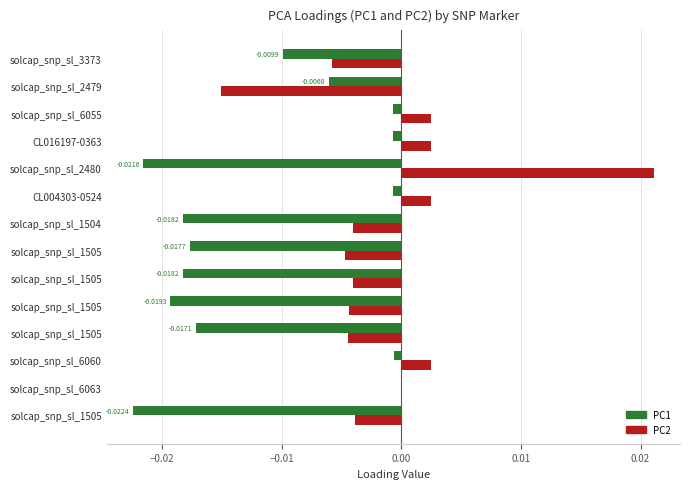

How many series are shown in this chart?

2